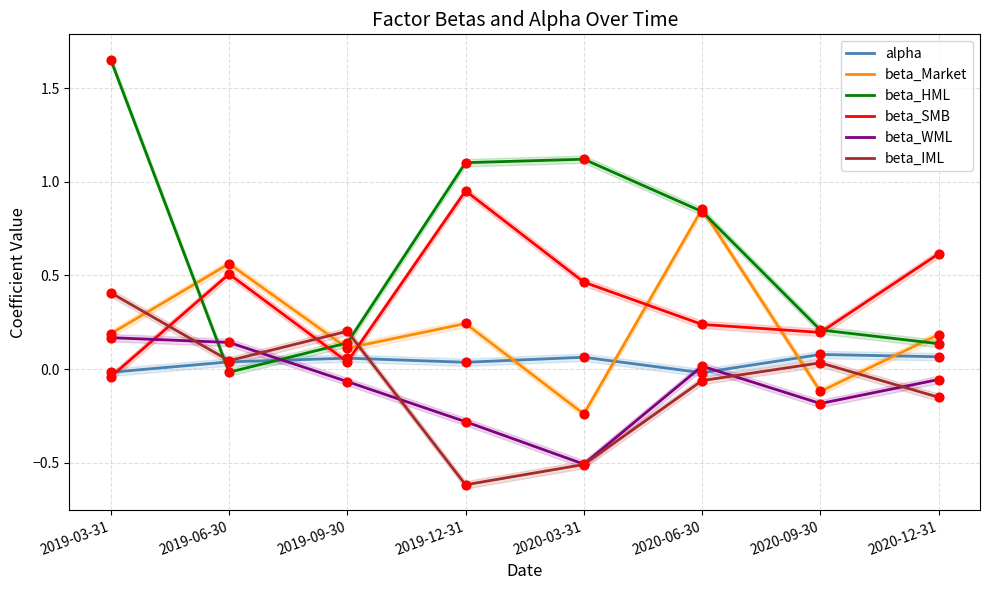

What are all the series names shown in the legend?

alpha, beta_Market, beta_HML, beta_SMB, beta_WML, beta_IML